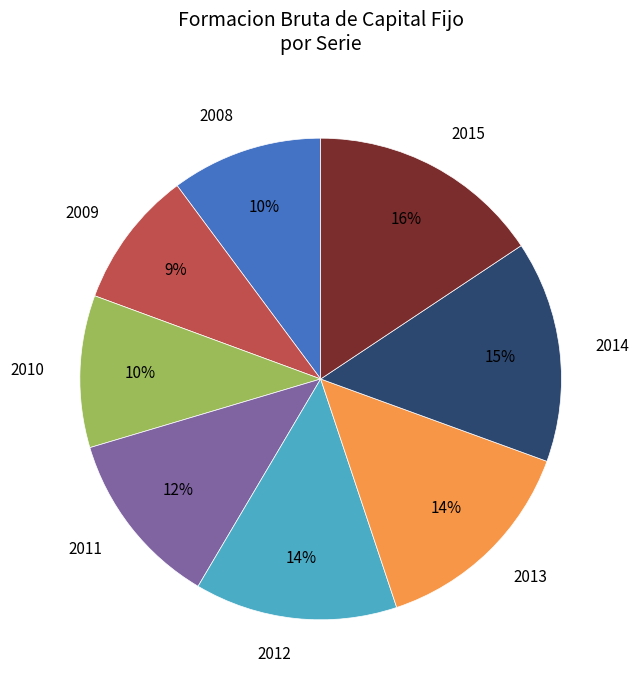

How many segments does this pie chart have?

8